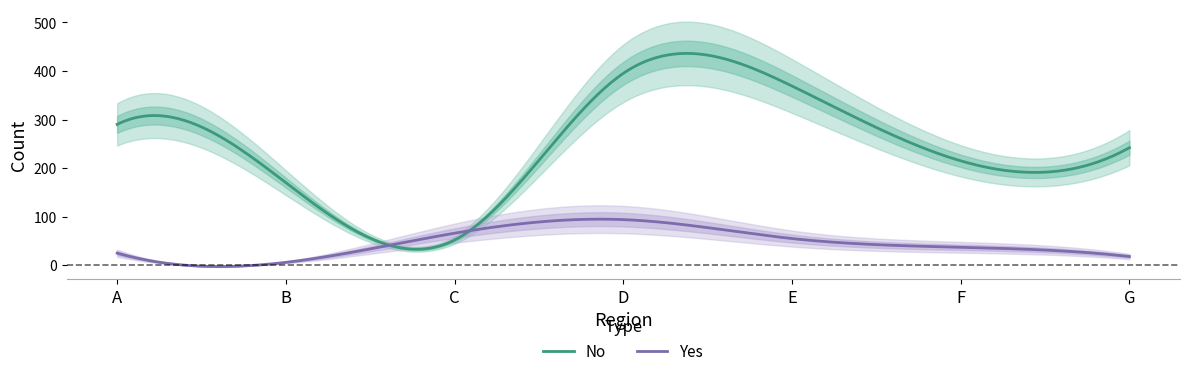

In Yes, how many points are lower than both neighbors (excluding endpoints)?

1